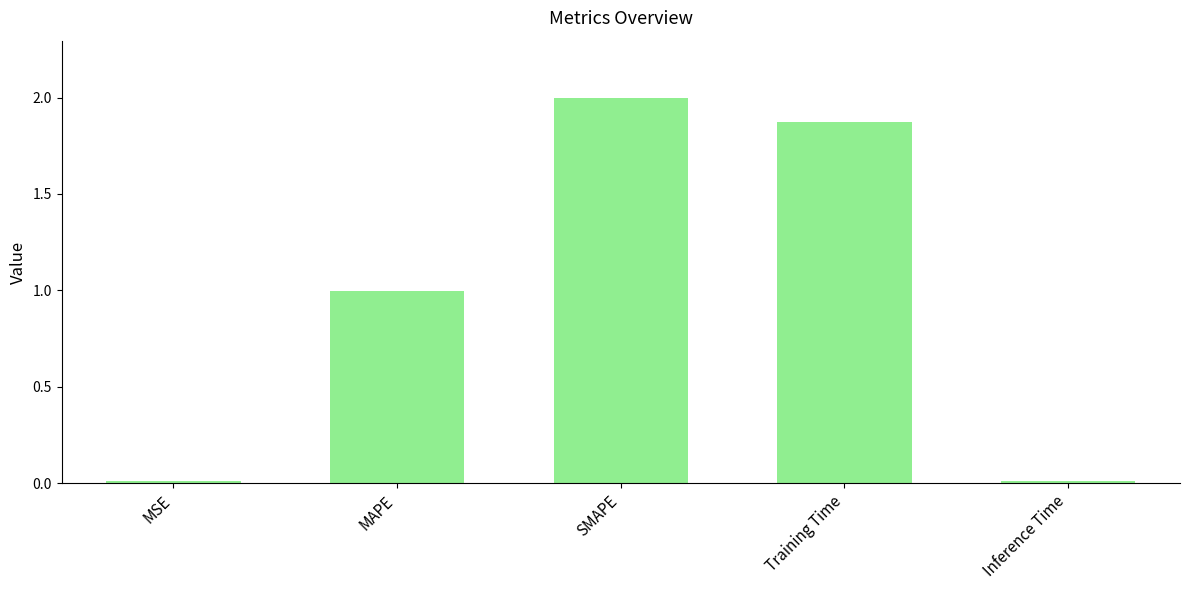

What is the label of the 5th bar from the left?

Inference Time